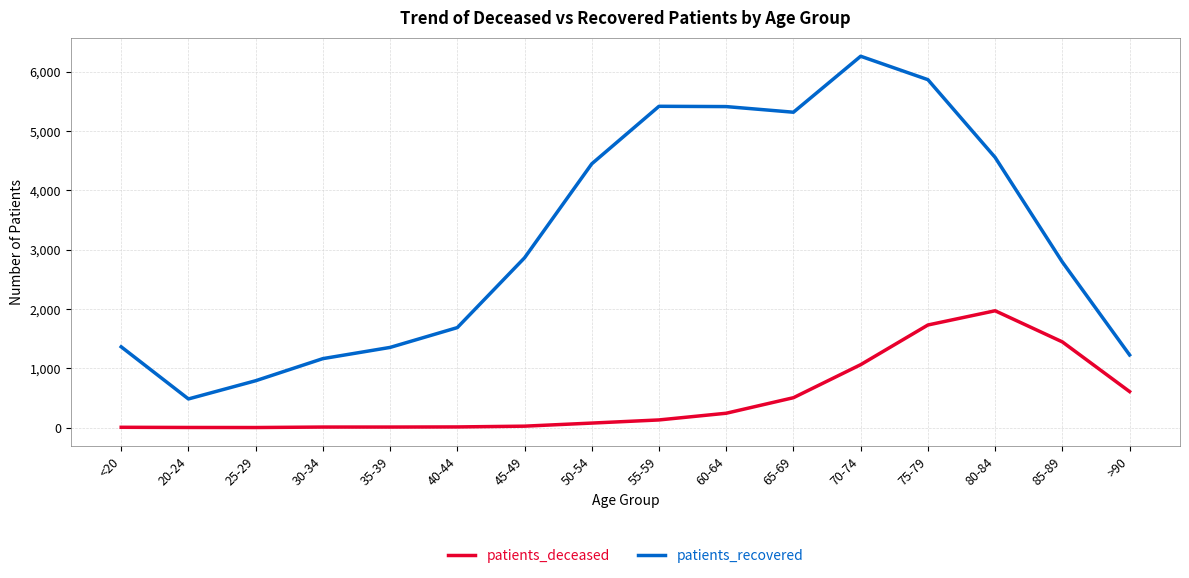

Which series has the largest range (max minus min)?

patients_recovered